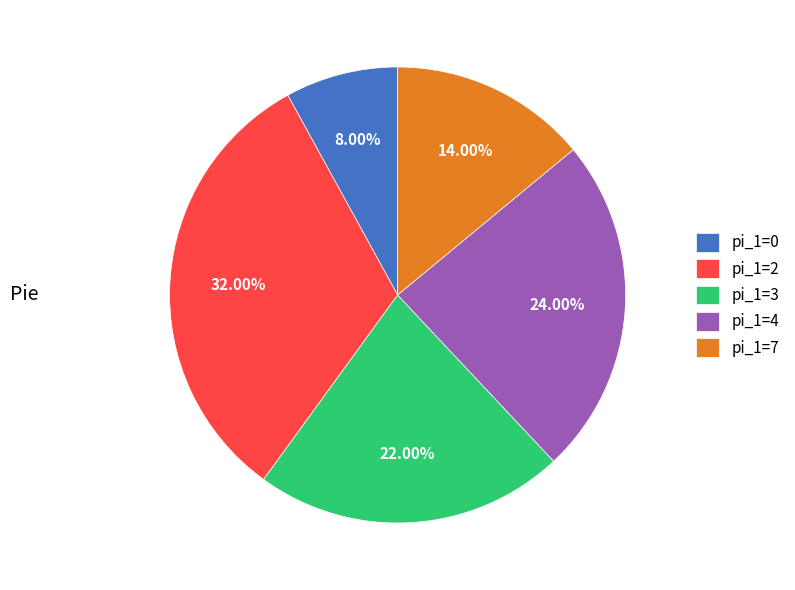

Rank the categories by value from lowest to highest.

pi_1=0, pi_1=7, pi_1=3, pi_1=4, pi_1=2